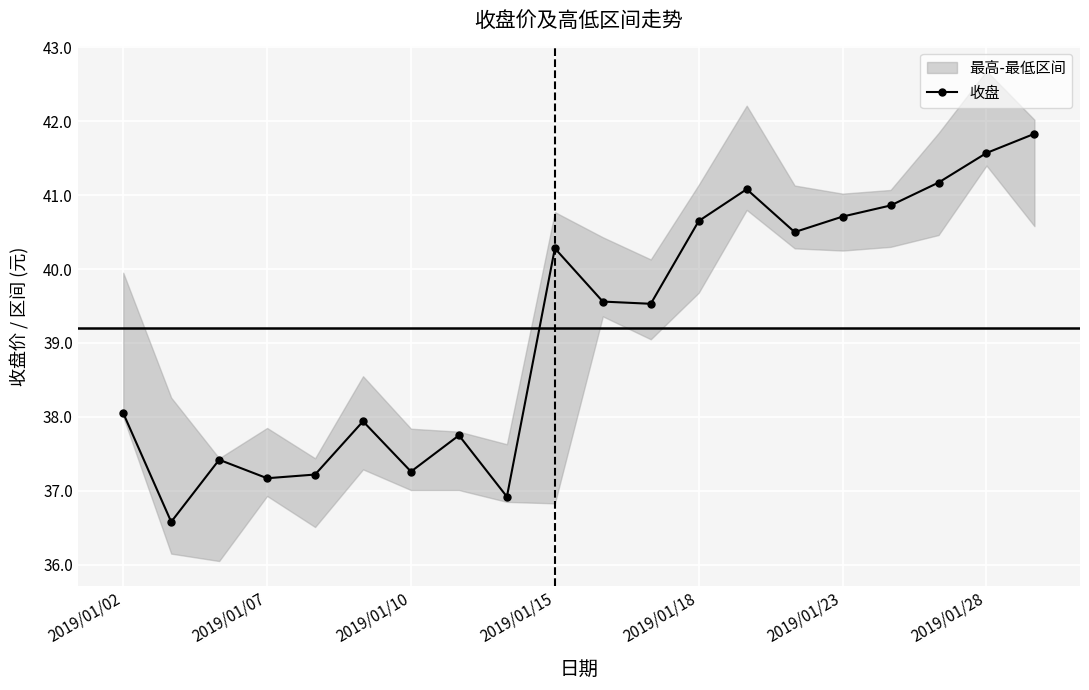

How many data points in 收盘 are less than 39?

9